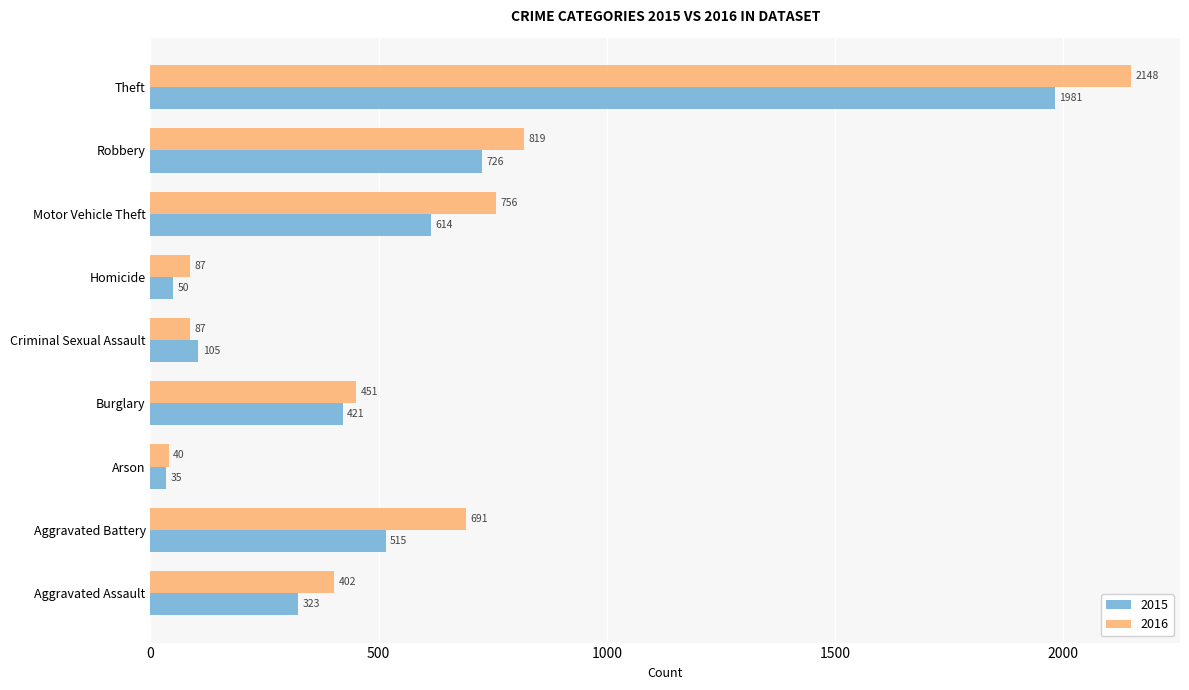

What is the maximum value shown in the chart?

2148